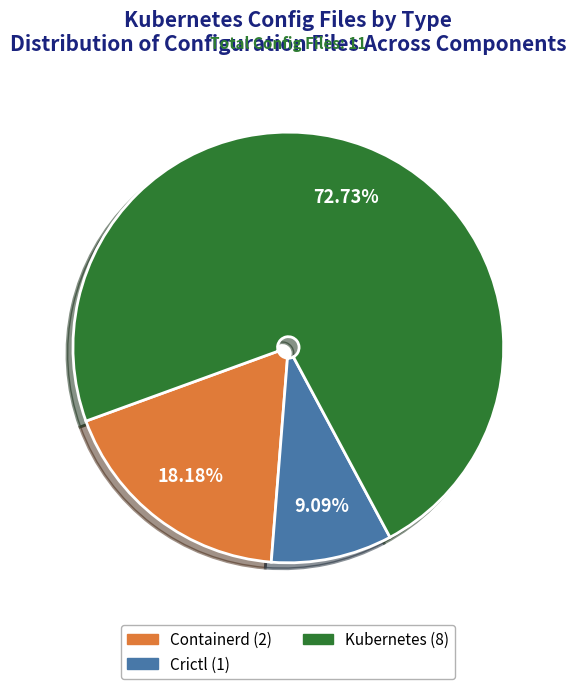

Which slice is the smallest?

Crictl